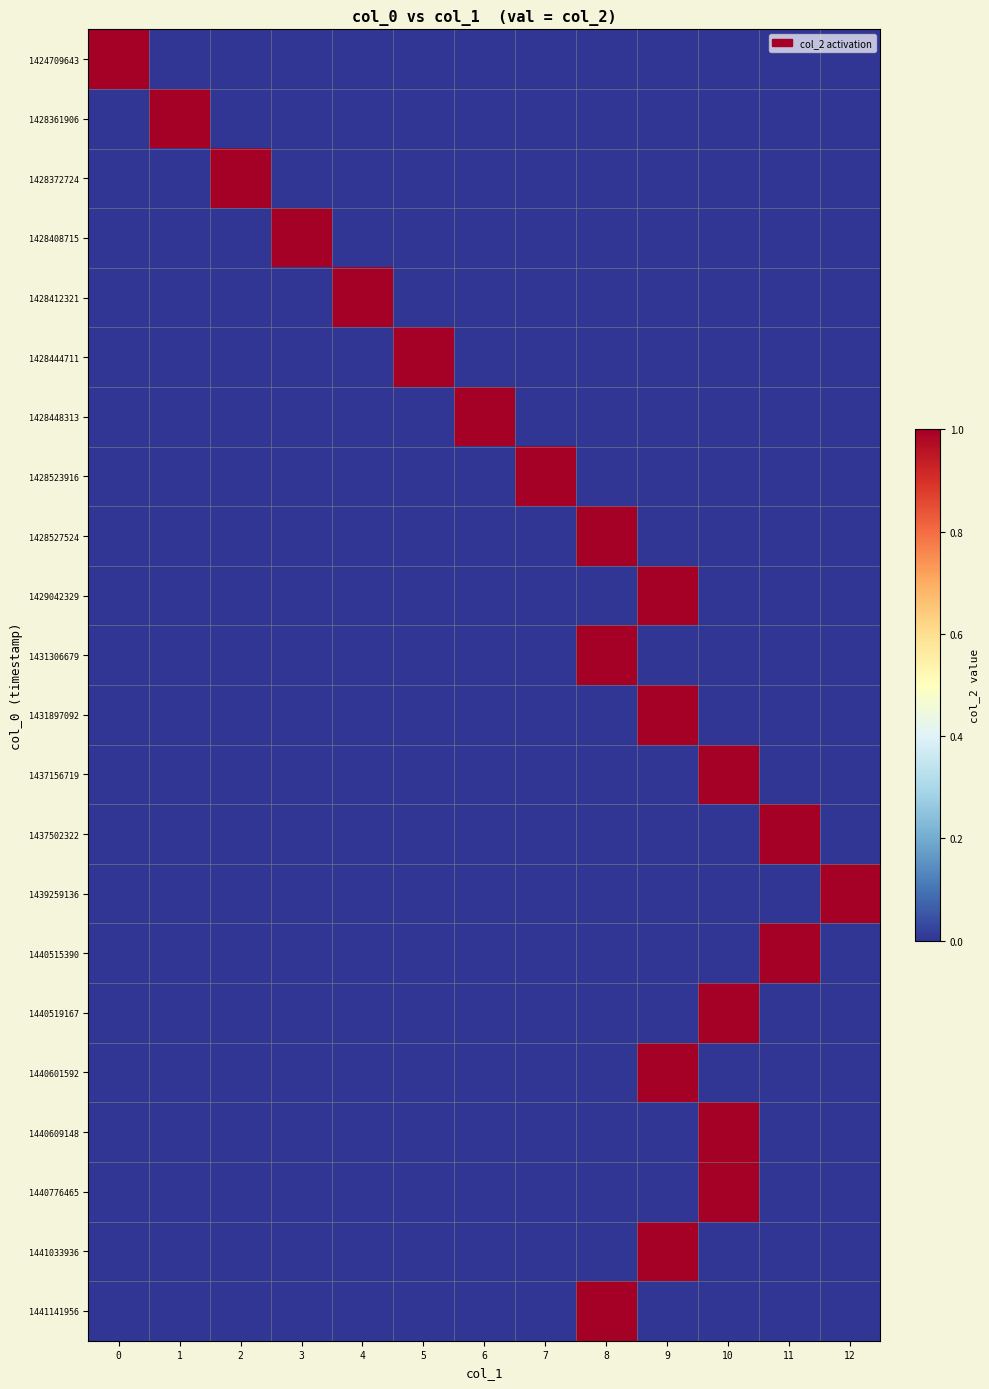

What is the maximum value shown in the chart?

1